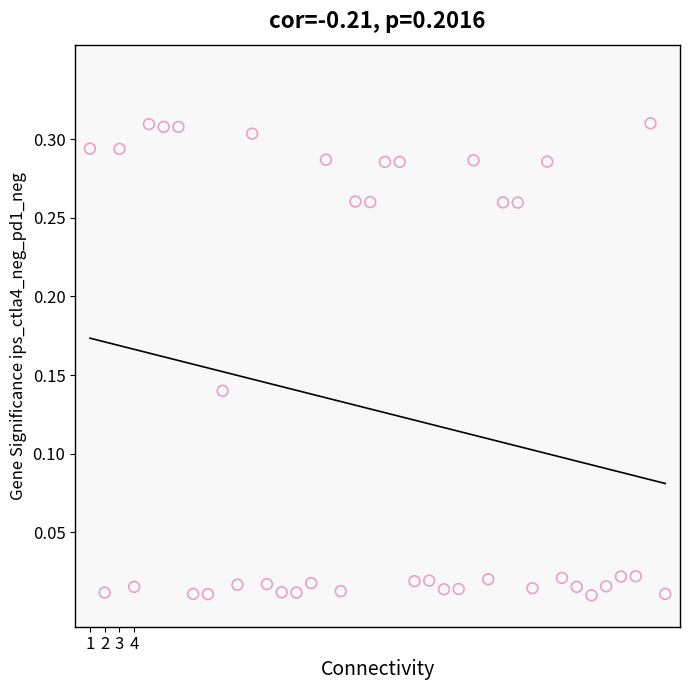

What is the range of X values (max minus min)?

39.0